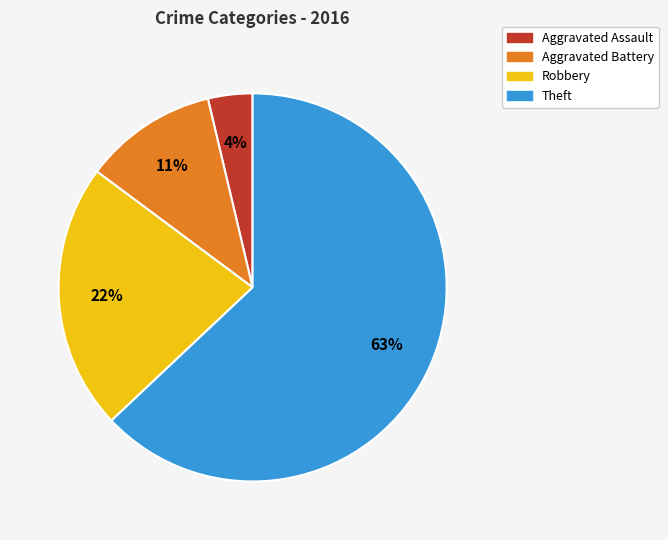

Is the sum of Theft and Aggravated Assault greater than half?

Yes